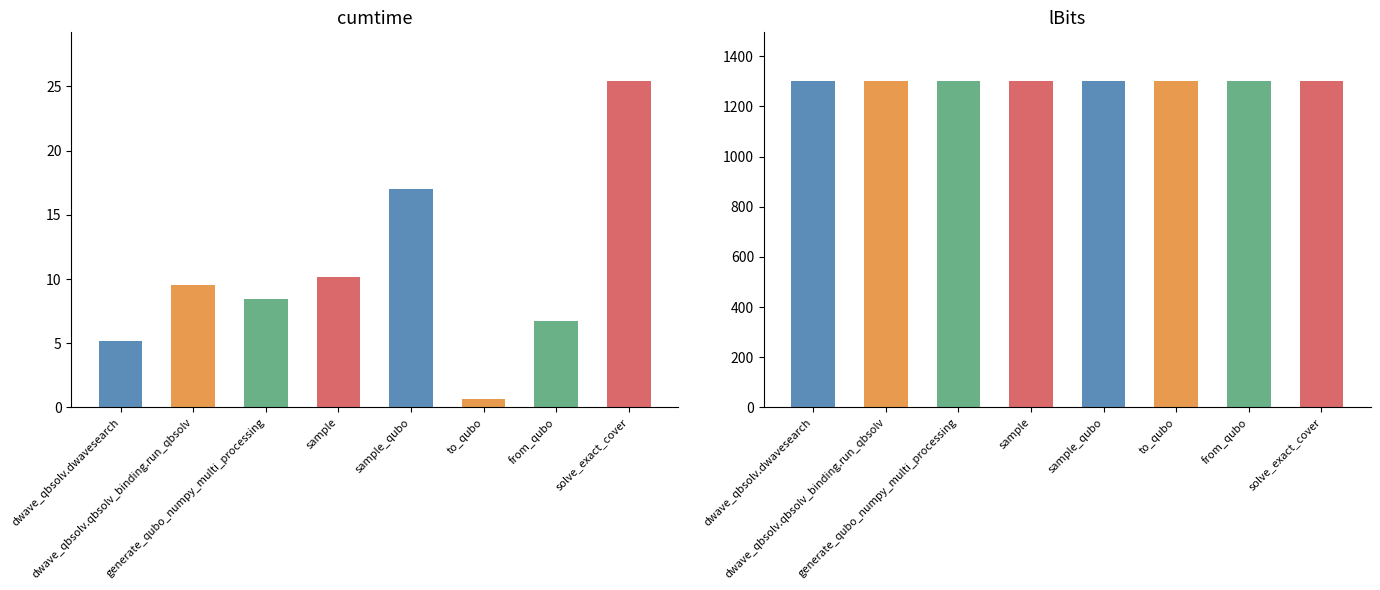

Is it true that cumtime equals 25.4 at solve_exact_cover?

True